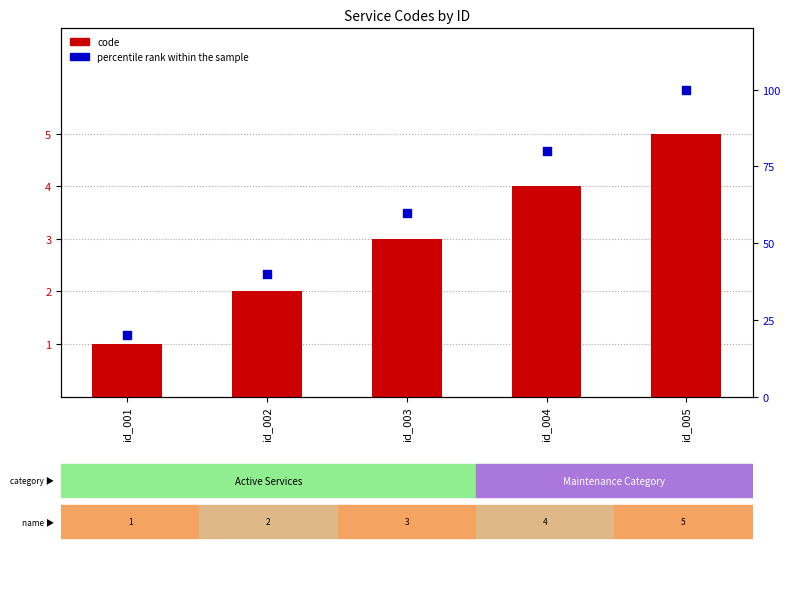

What is the total value across all series at id_001?

21